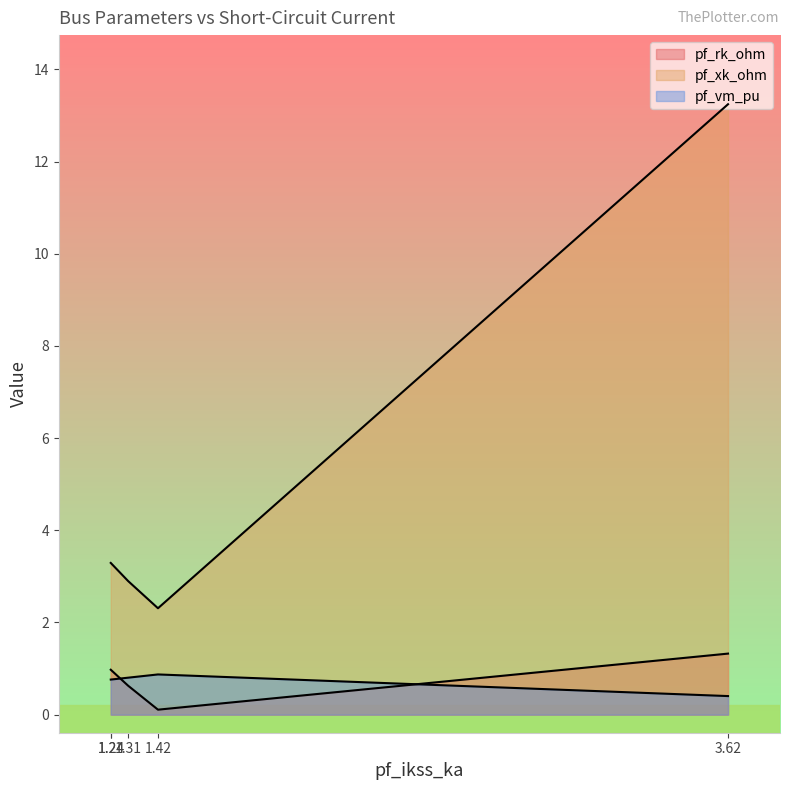

Does the chart have visible grid lines?

No